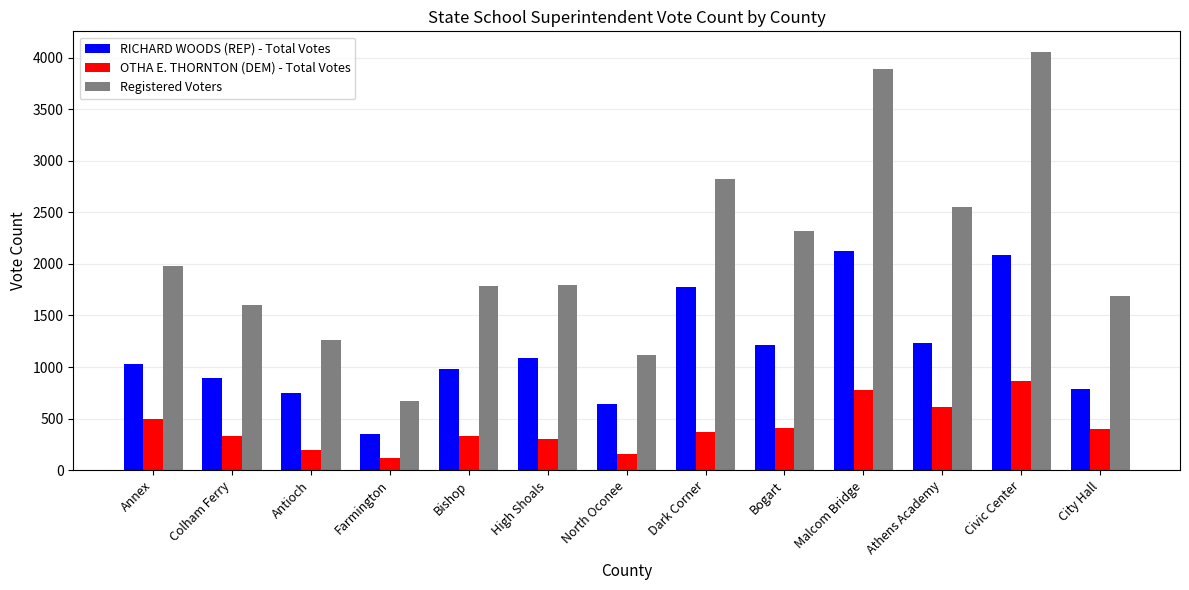

How many groups of bars are there?

13